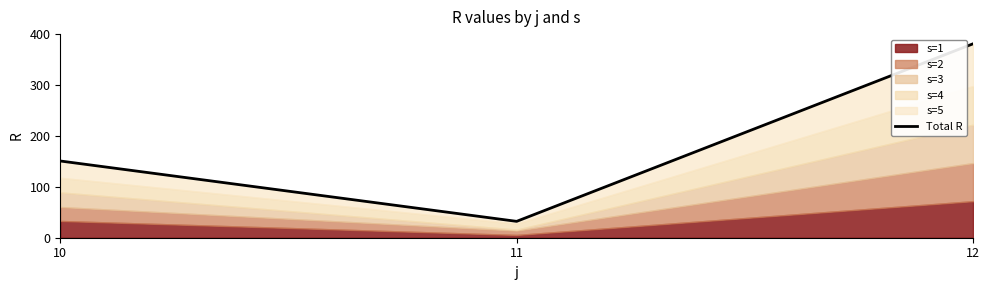

What is the difference between the values at 12 and 10?

230.3